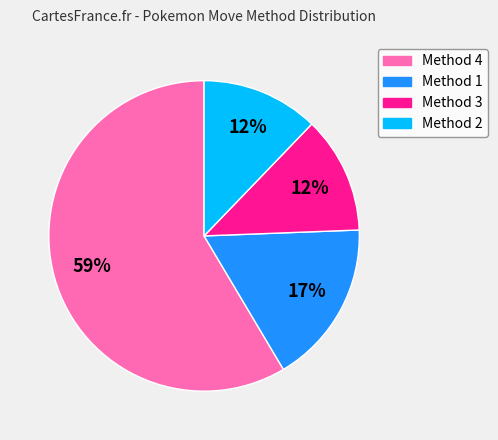

To the nearest percent, what is the average slice percentage?

25%